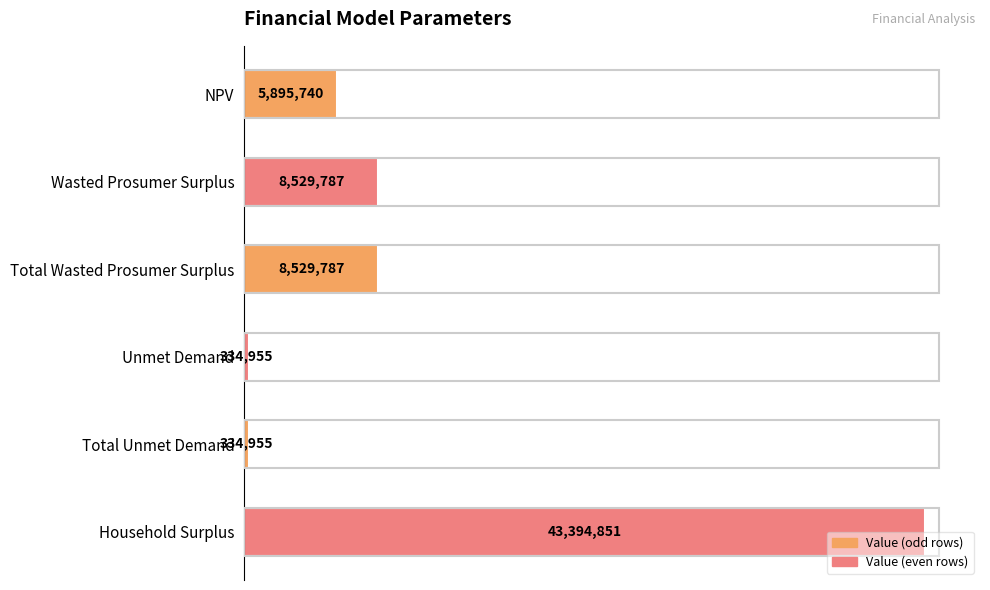

Count the number of values greater than 8529787.

3